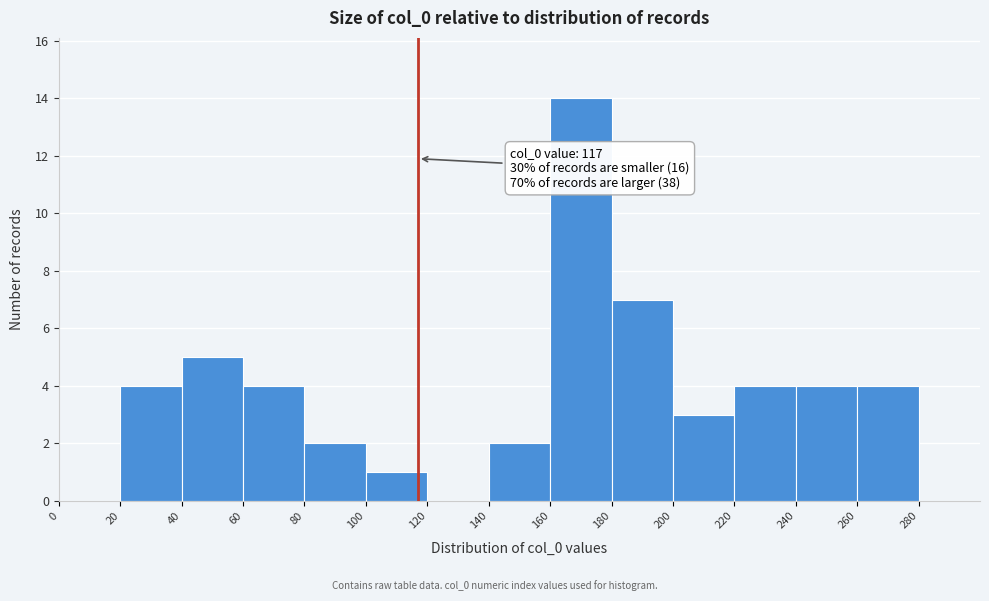

Over which range of the x-axis is the bar tallest?

160 to 180